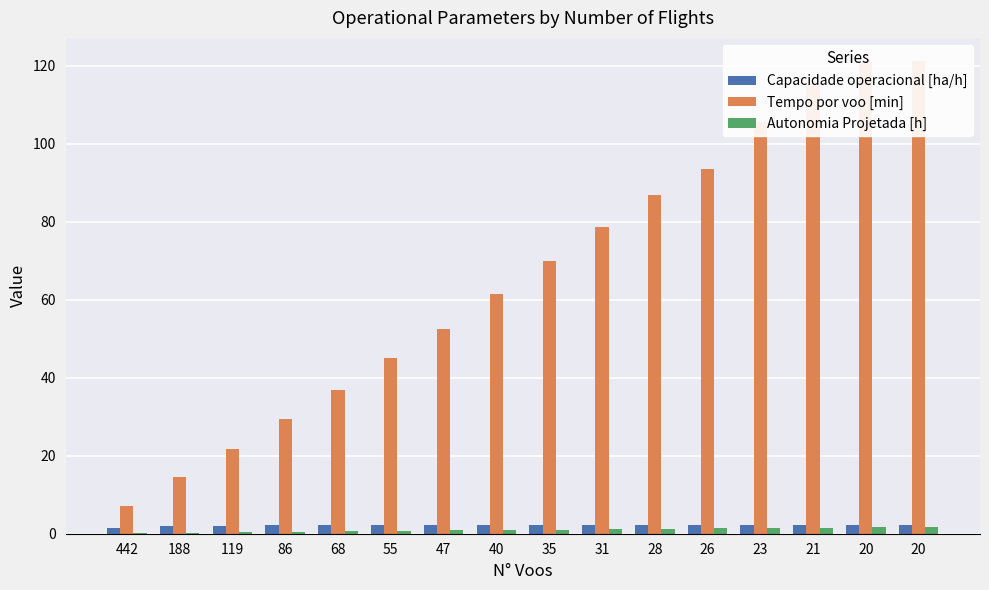

Does the chart contain any negative values?

No